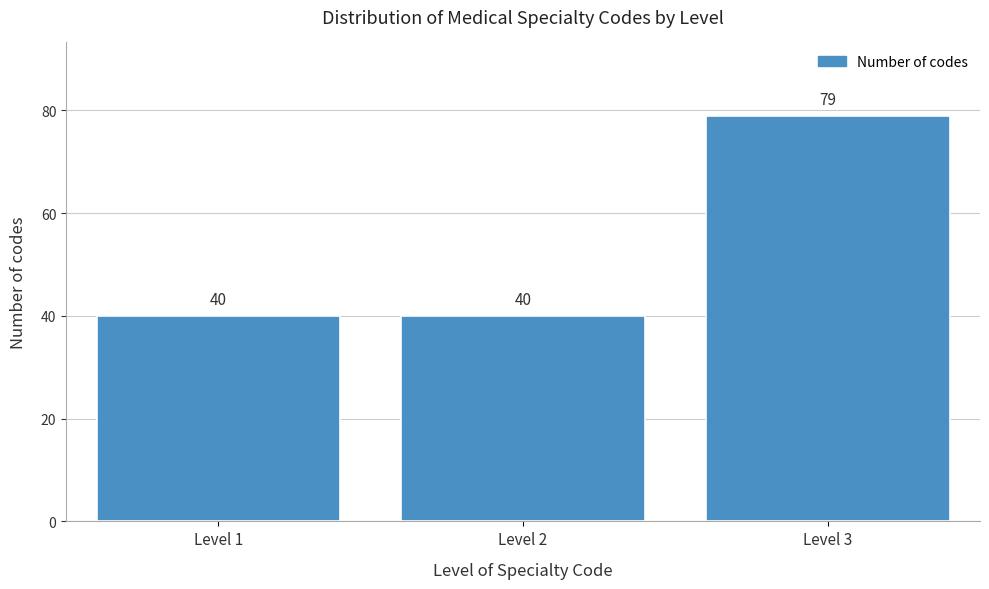

Reading left to right, transcribe all the data shown in this chart.

40	40	79